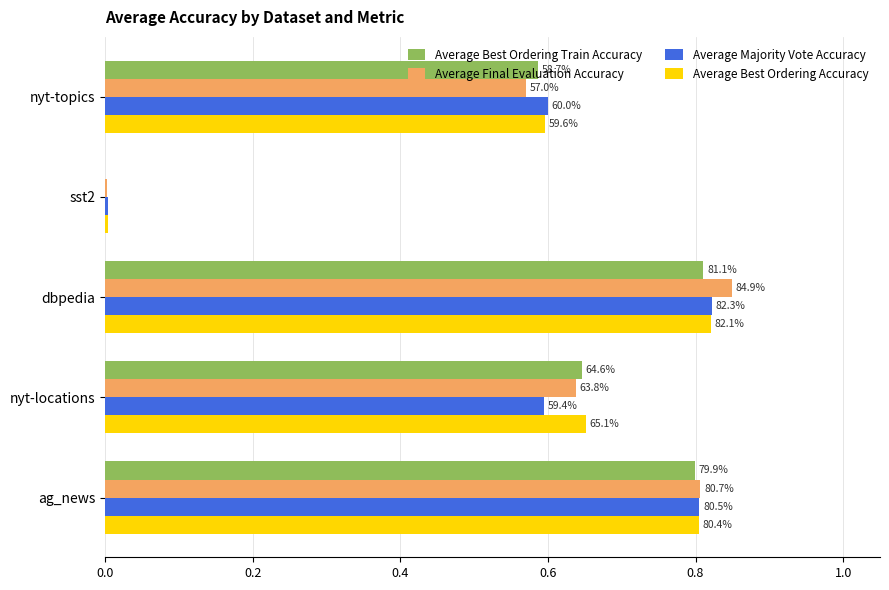

Count the Average Best Ordering Train Accuracy values in the range 0 to 1.

5